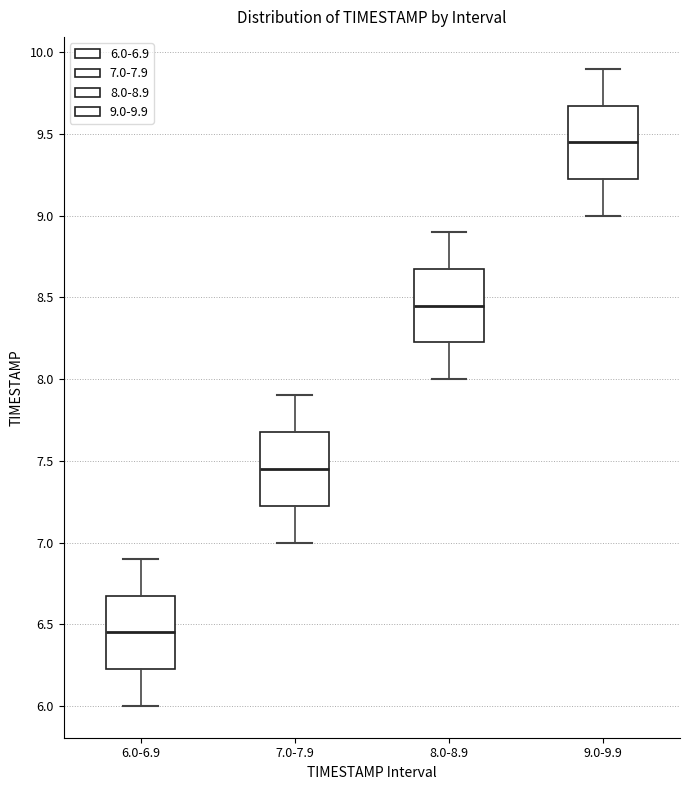

Reading left to right, transcribe this box plot: for each box, give where its median line is, the range the box spans, and where its two whiskers end, as read against the y-axis. The values are not printed on the chart, so give them approximately, as read against the axis.

6.0-6.9: median 6.45, box 6.25 to 6.70, whiskers 6.00 to 6.90
7.0-7.9: median 7.45, box 7.25 to 7.70, whiskers 7.00 to 7.90
8.0-8.9: median 8.45, box 8.25 to 8.70, whiskers 8.00 to 8.90
9.0-9.9: median 9.45, box 9.25 to 9.70, whiskers 9.00 to 9.90